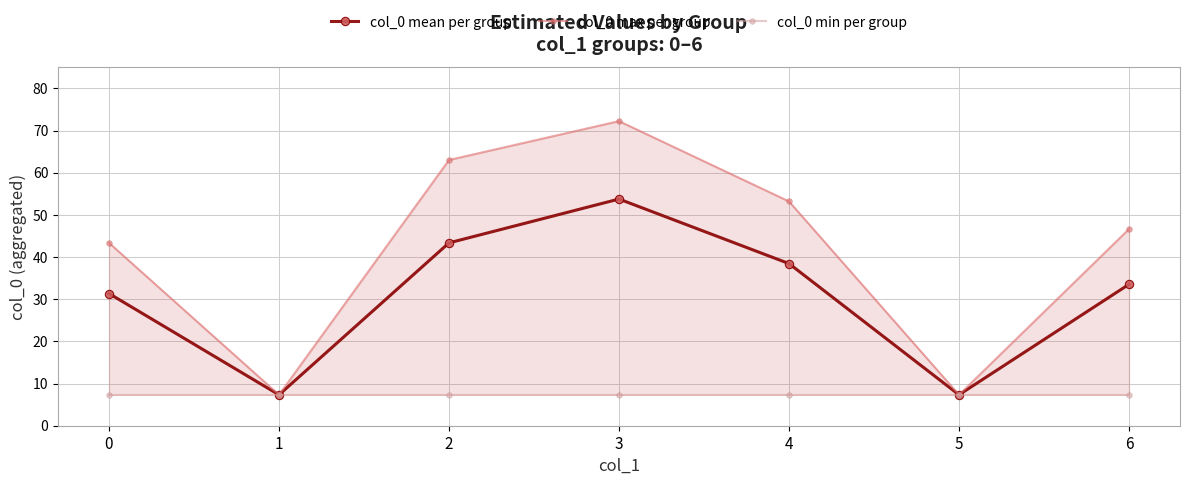

Does the chart have visible grid lines?

Yes